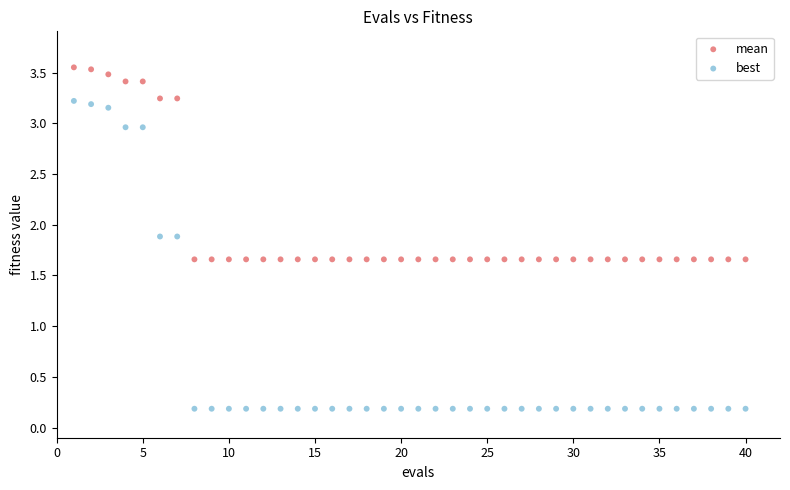

Across all data points, what is the range of Y values (max minus min)?

3.4